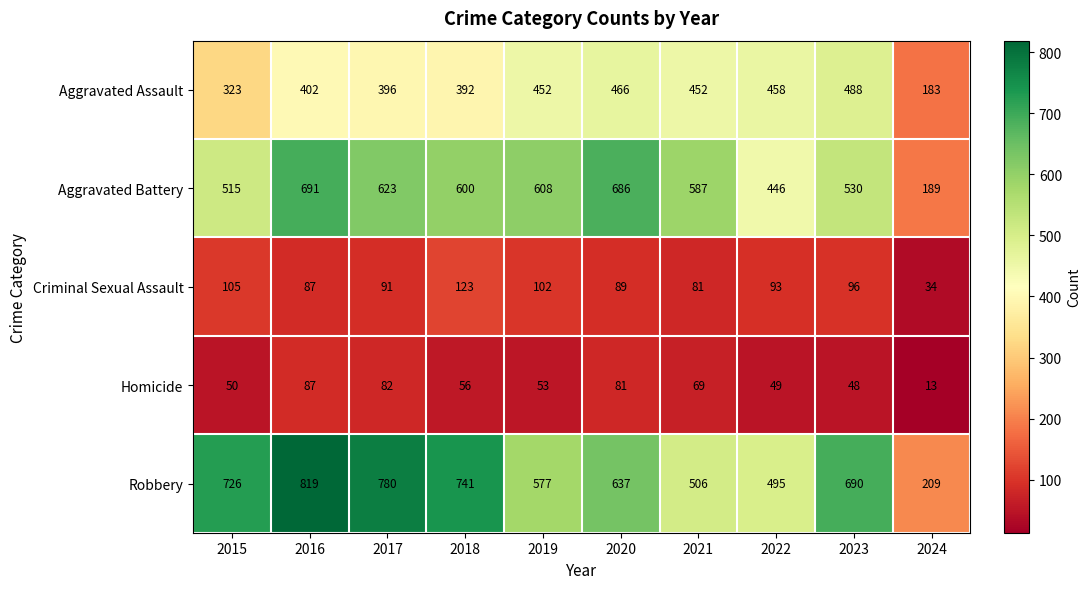

True or false: Robbery has a value of 637 at 2020.

True